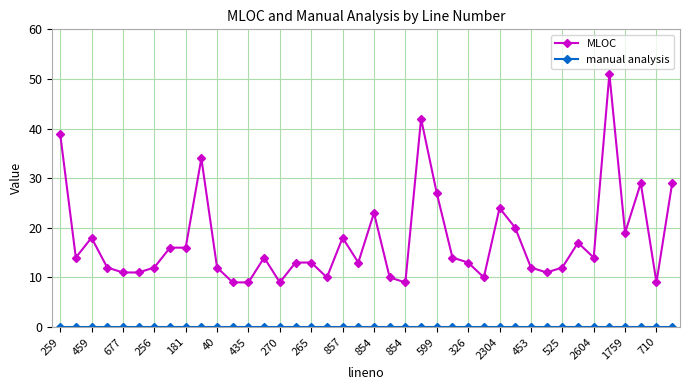

What is the difference between the maximum and minimum values in the MLOC series?

42